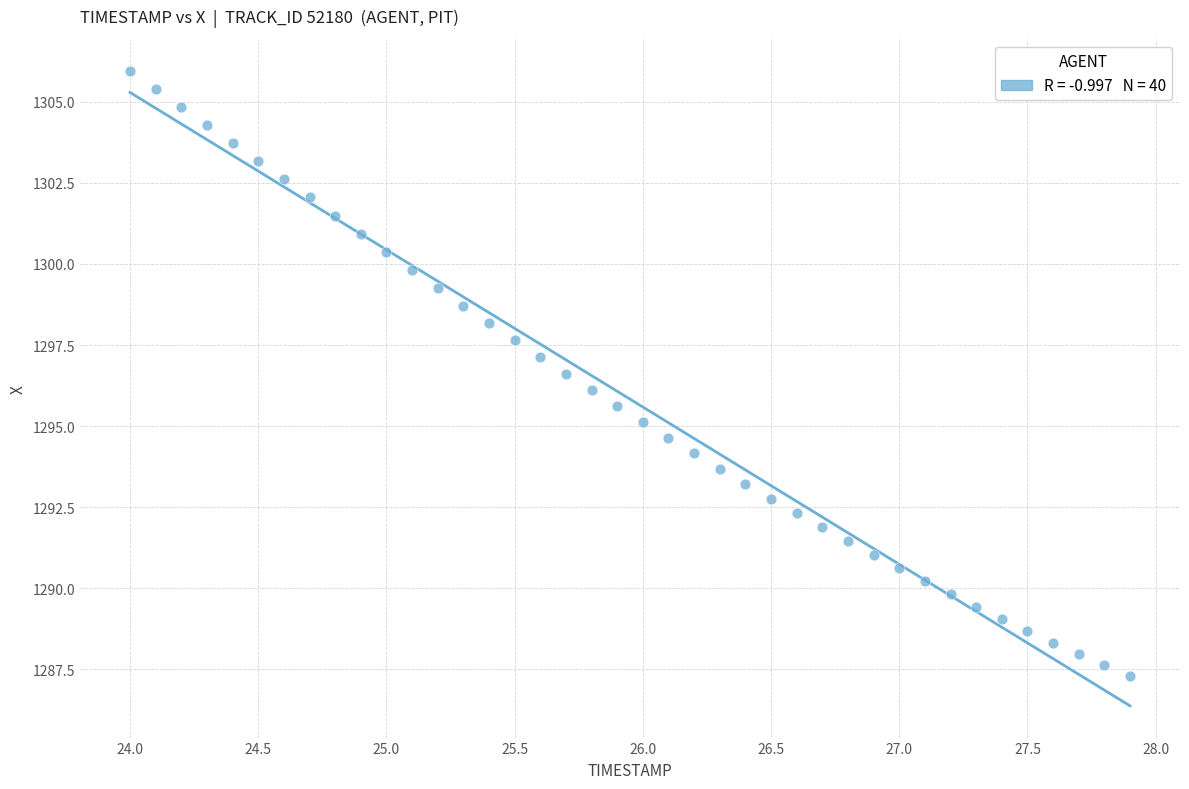

What is the range of Y values (max minus min)?

18.7